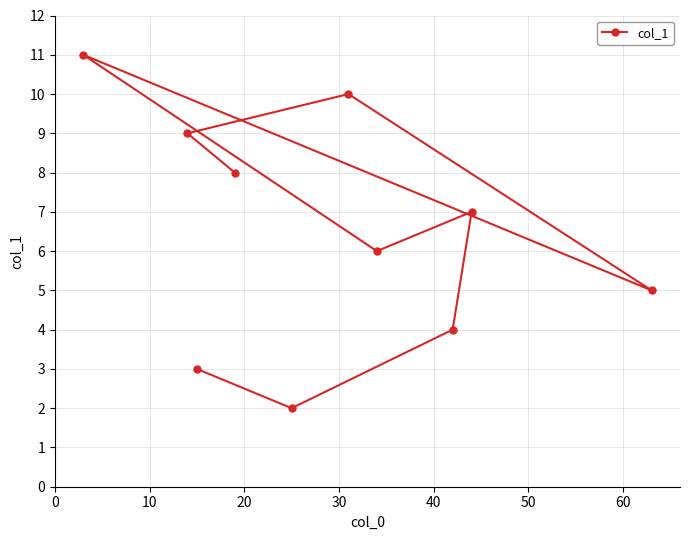

What is the difference between the maximum and second lowest values?

8